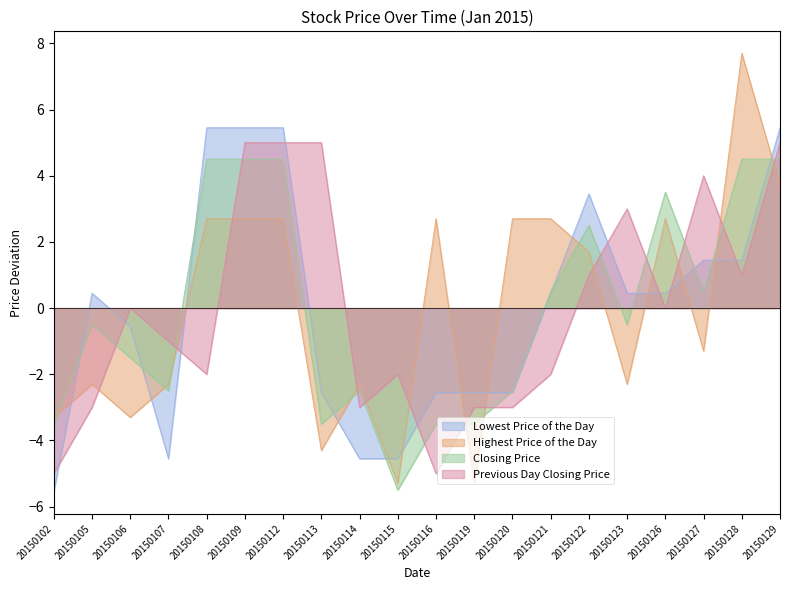

How many values in the Highest Price of the Day series exceed 1?

10